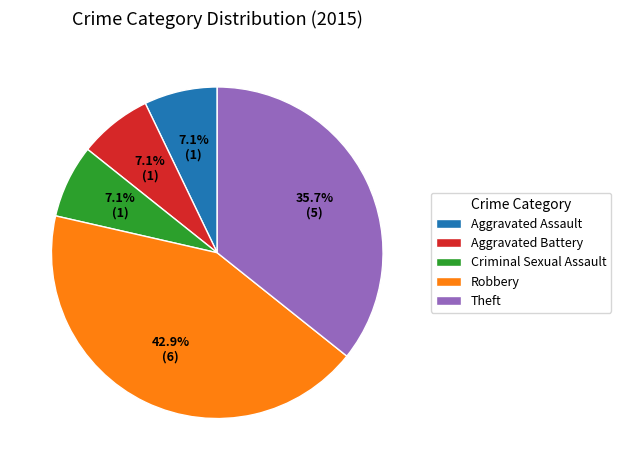

How many slices are in this pie chart?

5